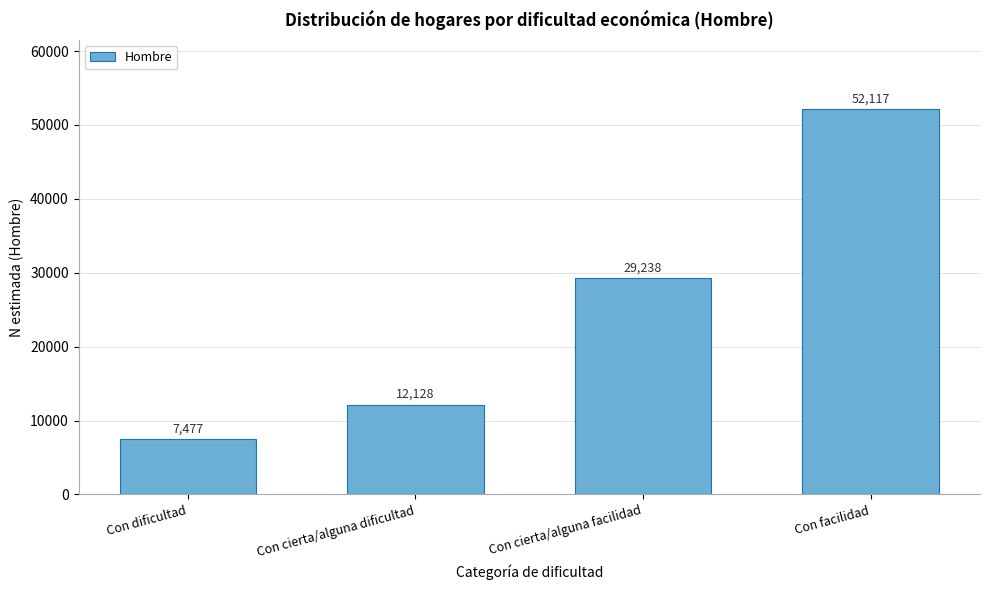

Reading left to right, list all the values displayed in this chart.

7477	12128	29238	52117